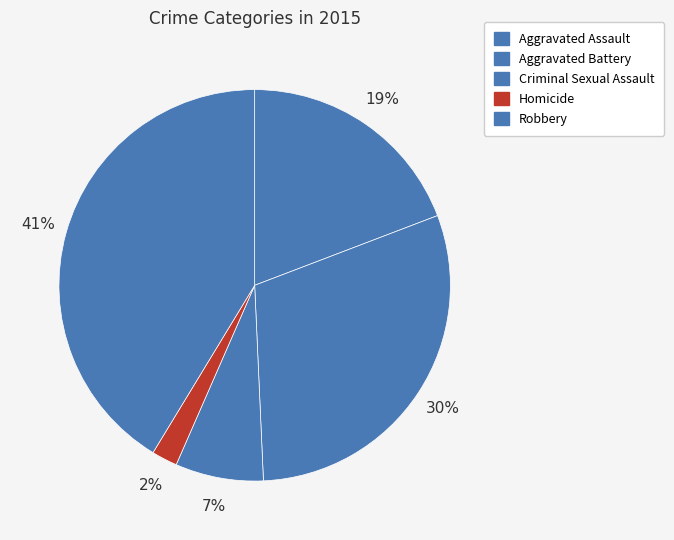

Rank the categories by value from highest to lowest.

Robbery, Aggravated Battery, Aggravated Assault, Criminal Sexual Assault, Homicide